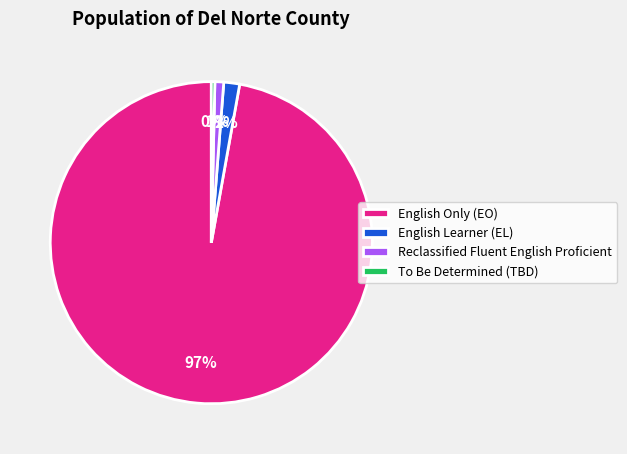

Is the sum of English Learner (EL) and Reclassified Fluent English Proficient greater than half?

No